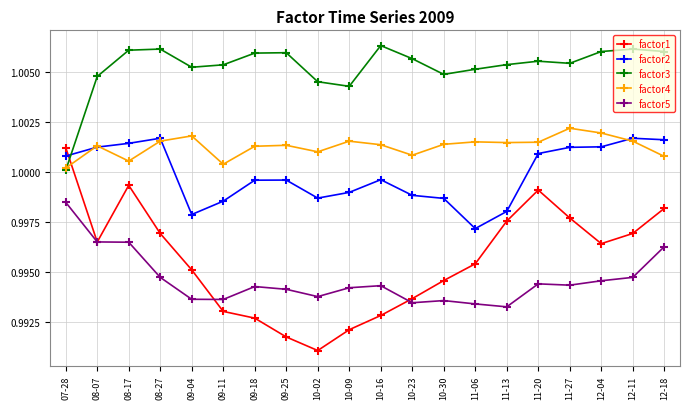

The factor5 series shows 1.5 at 11-27. True or false?

False